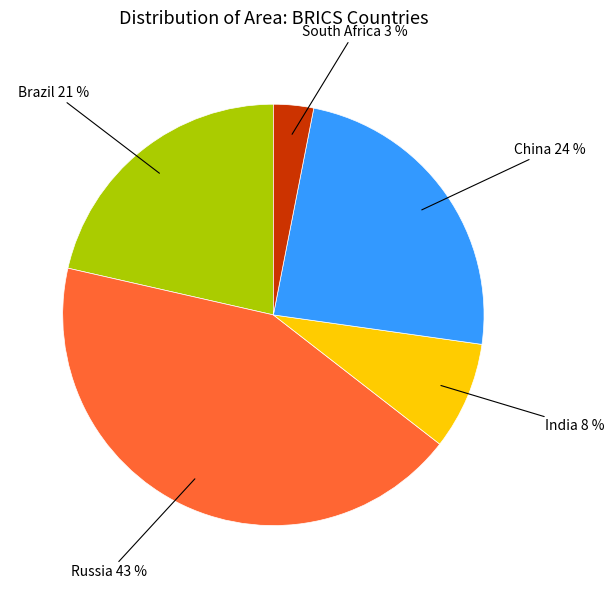

Is there a majority slice in this chart?

No